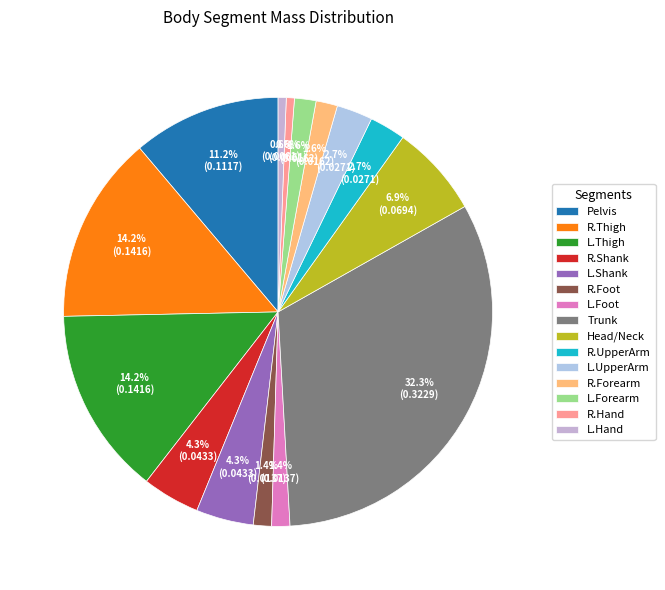

What percentage is the R.Hand slice, to the nearest percent?

1%